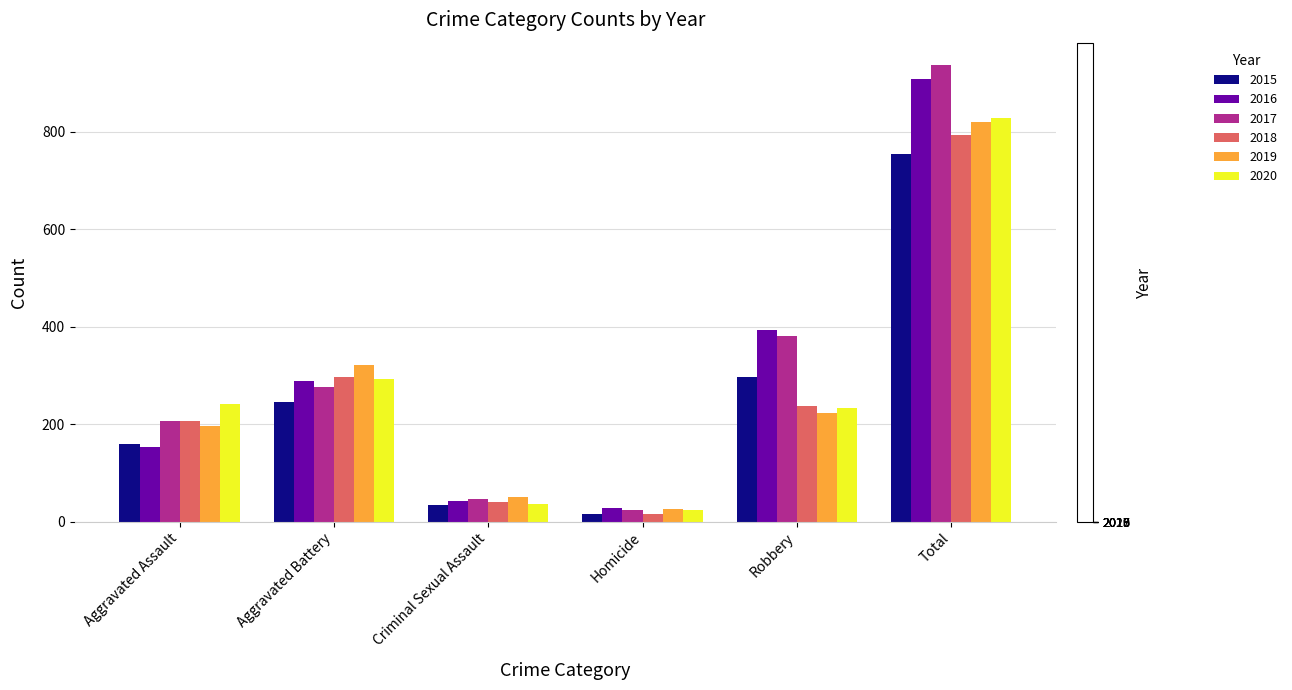

Count the number of categories in the chart.

6